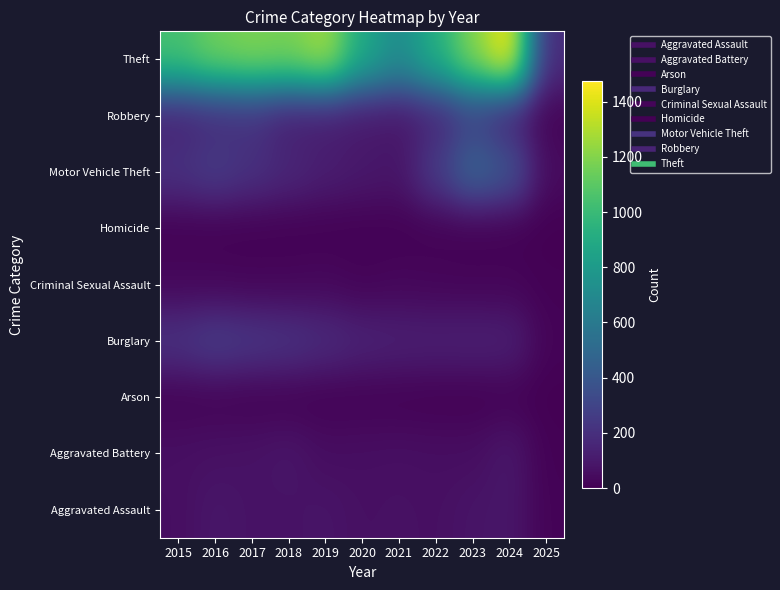

Rank the series by their maximum value, from highest to lowest.

Theft, Motor Vehicle Theft, Robbery, Burglary, Aggravated Battery, Aggravated Assault, Criminal Sexual Assault, Arson, Homicide